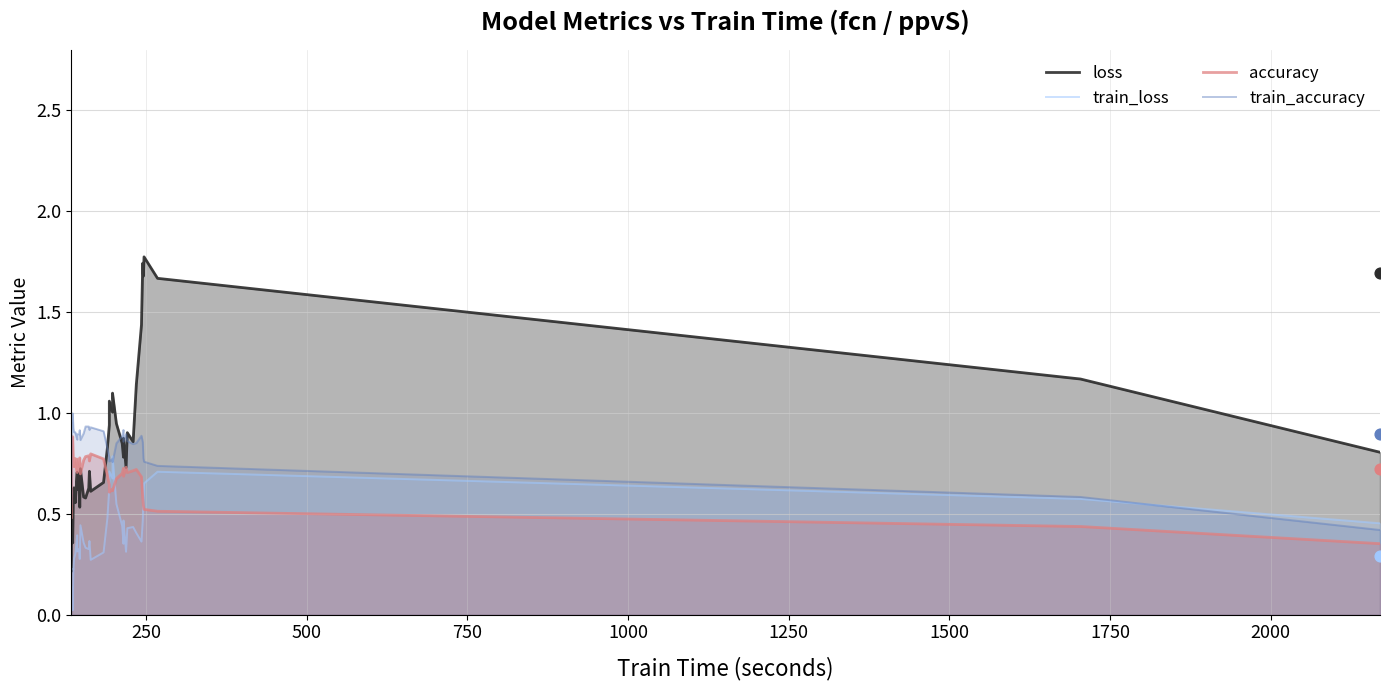

Which series has the largest total across all categories?

train_accuracy